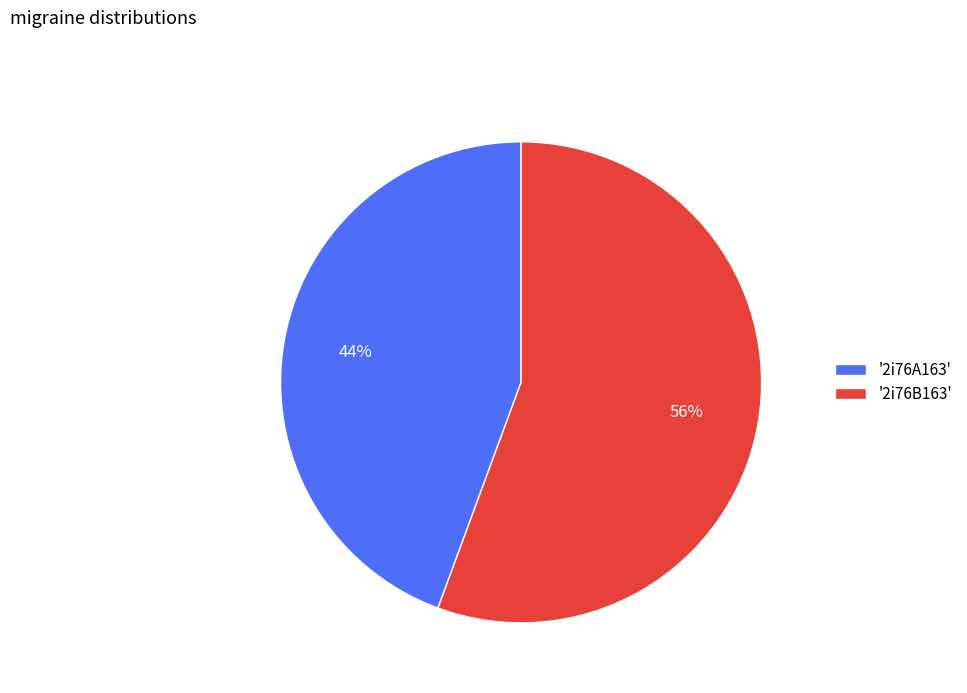

To the nearest percent, what is the average slice percentage?

50%